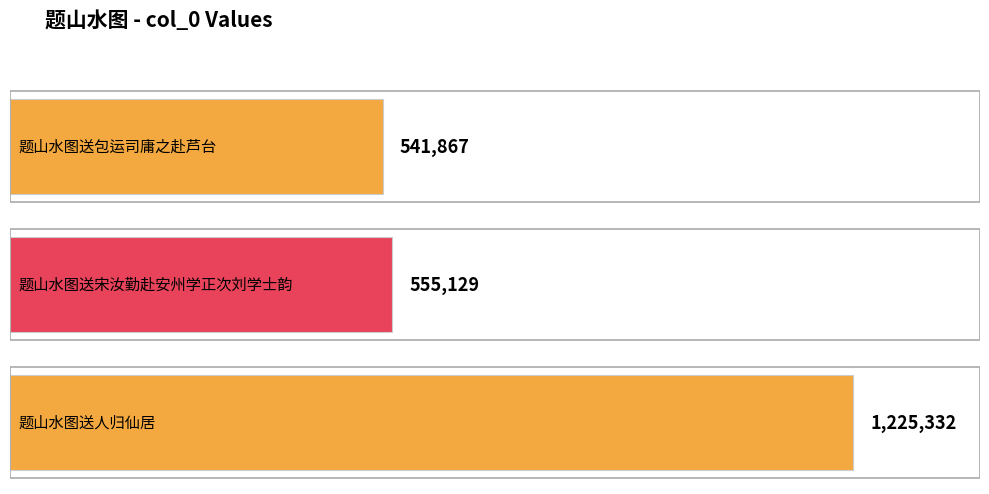

Which category has the lowest value across all series?

题山水图送包运司庸之赴芦台